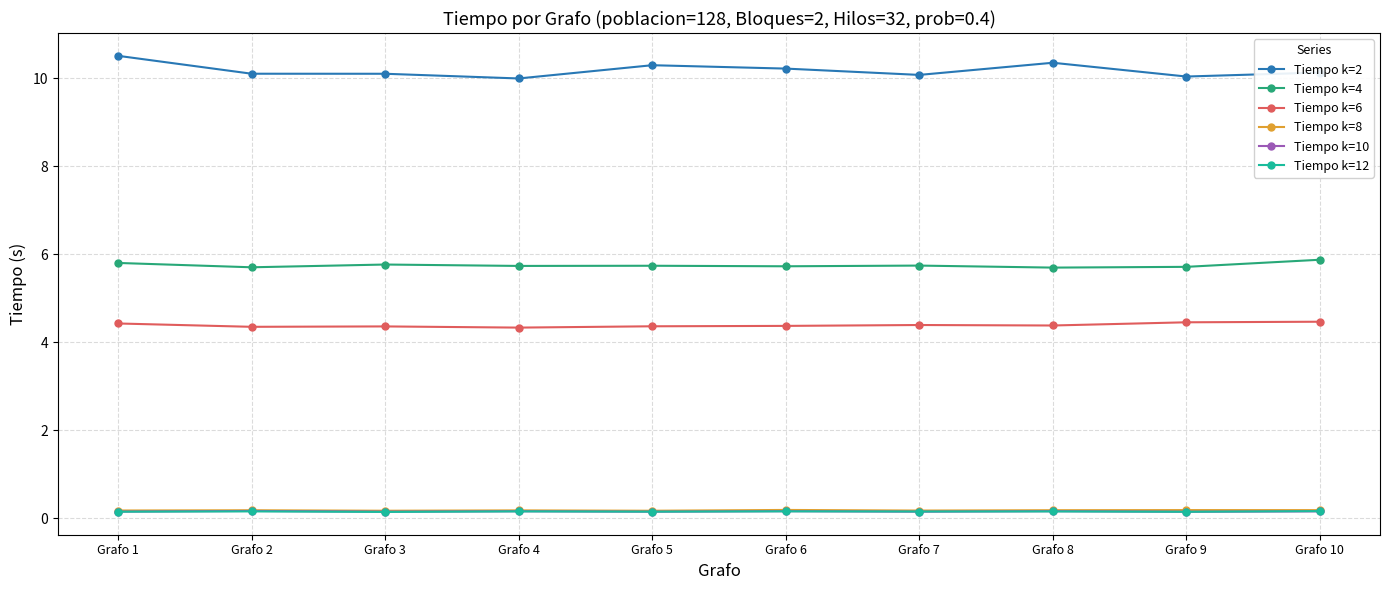

What is the value of the Tiempo k=4 point at the 8th from the left?

5.7